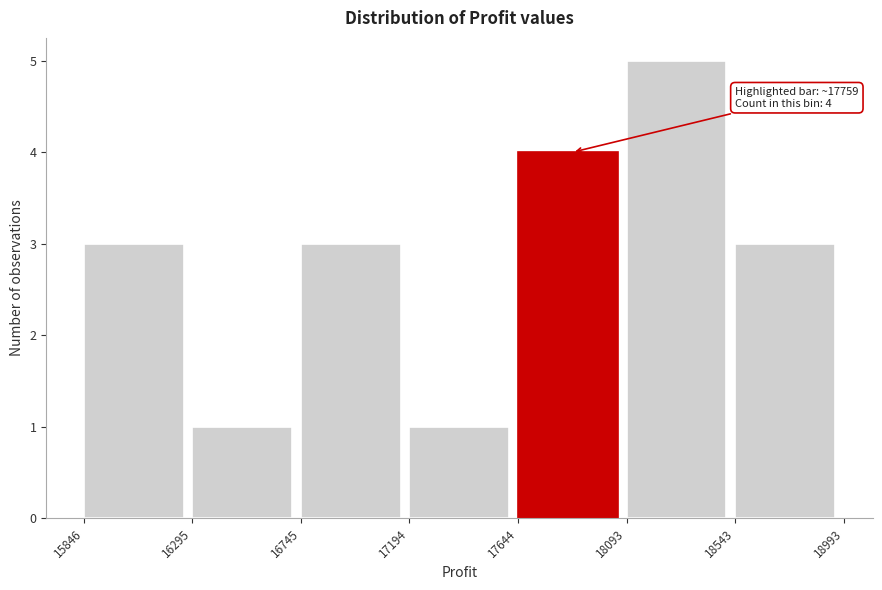

Over which range of the x-axis is the bar tallest?

18093 to 18543